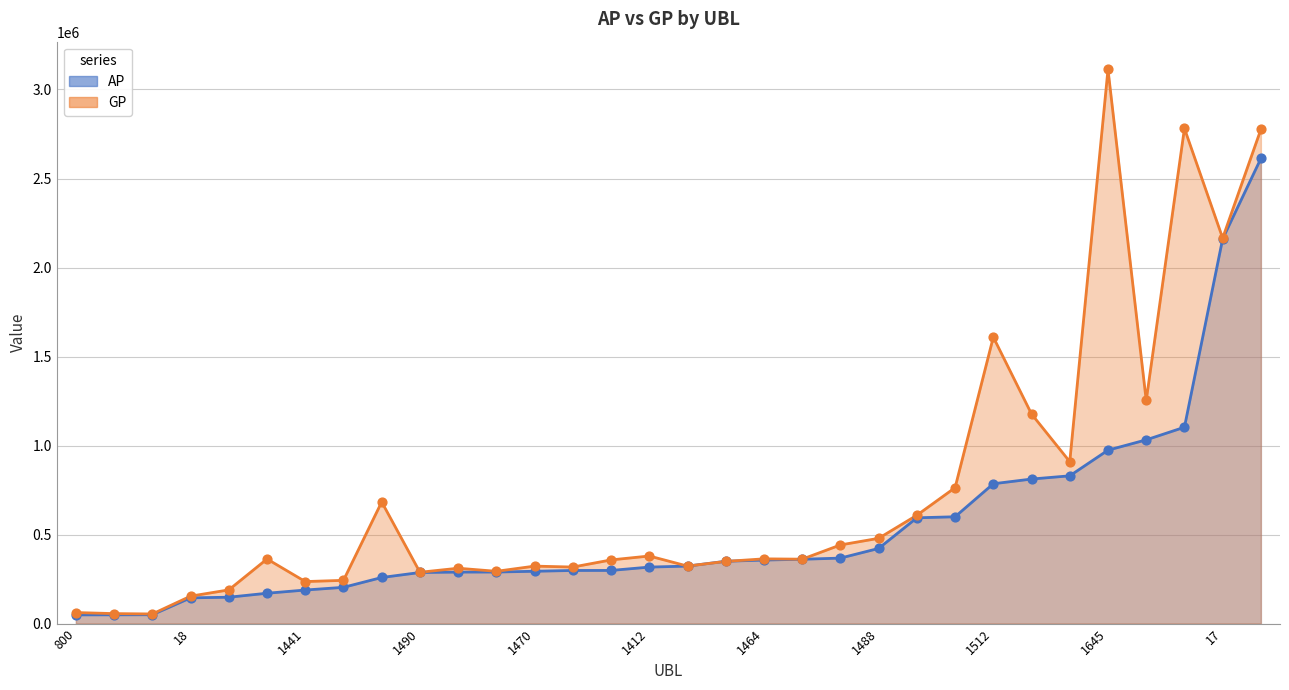

At which category is the sum across all series the highest?

1267